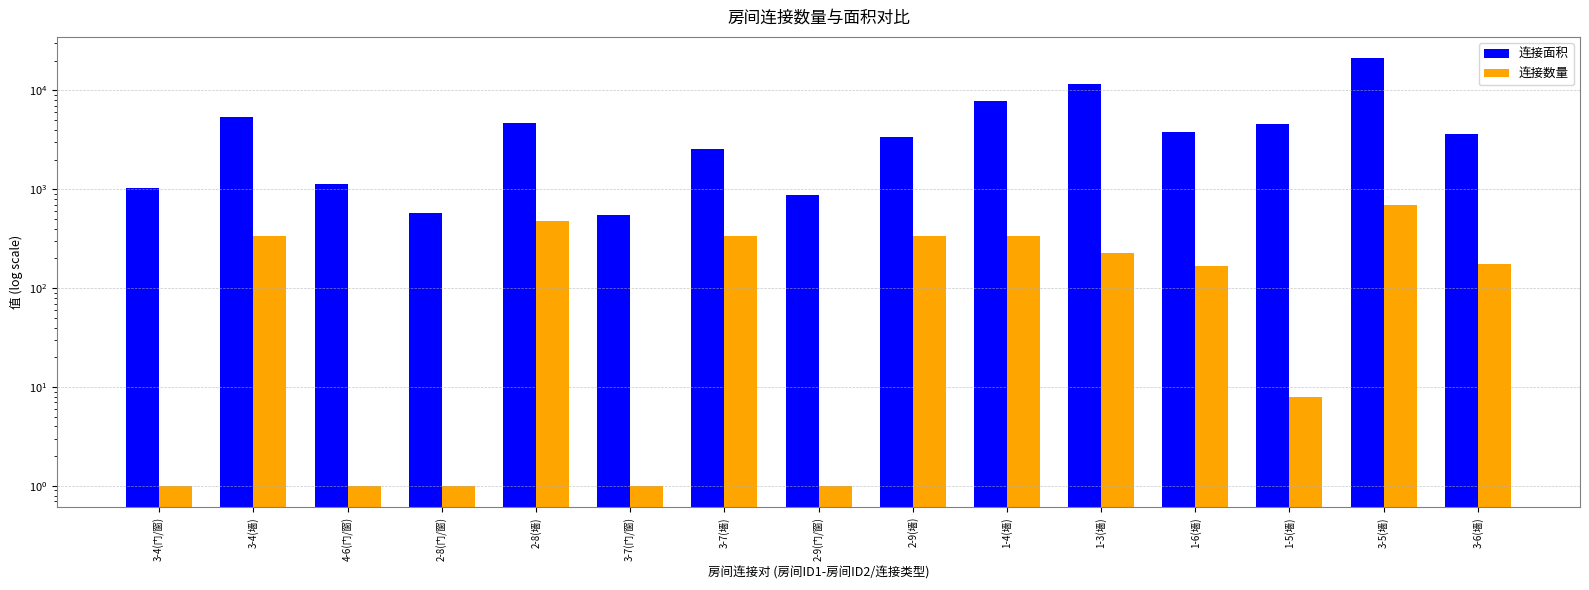

The value of 连接面积 at 1-4(墙) is 7797. True or false?

True